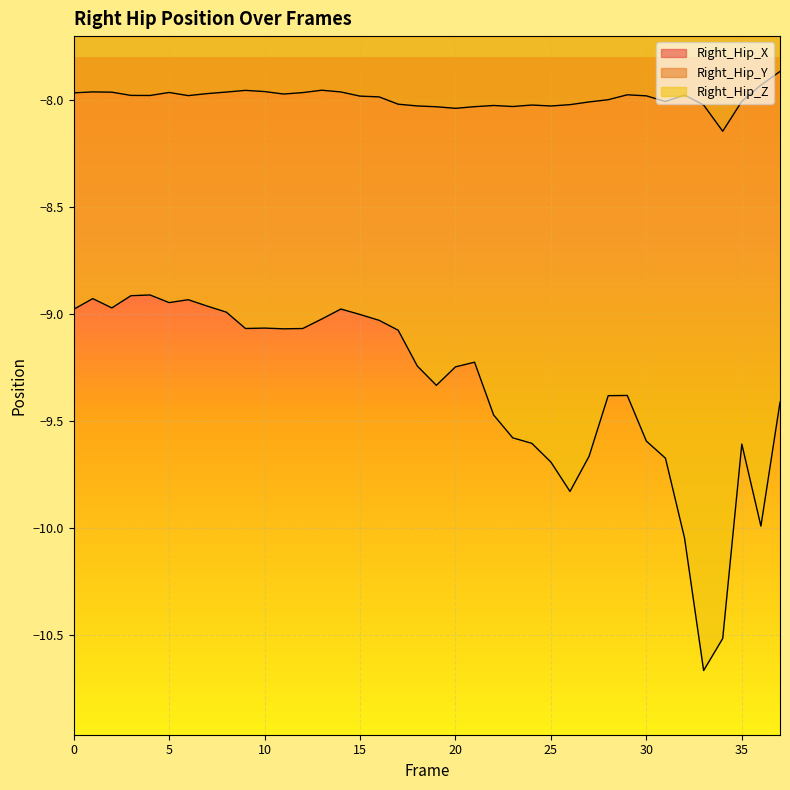

What is the difference between the second highest and second lowest values in the Right_Hip_Z series?

1.6